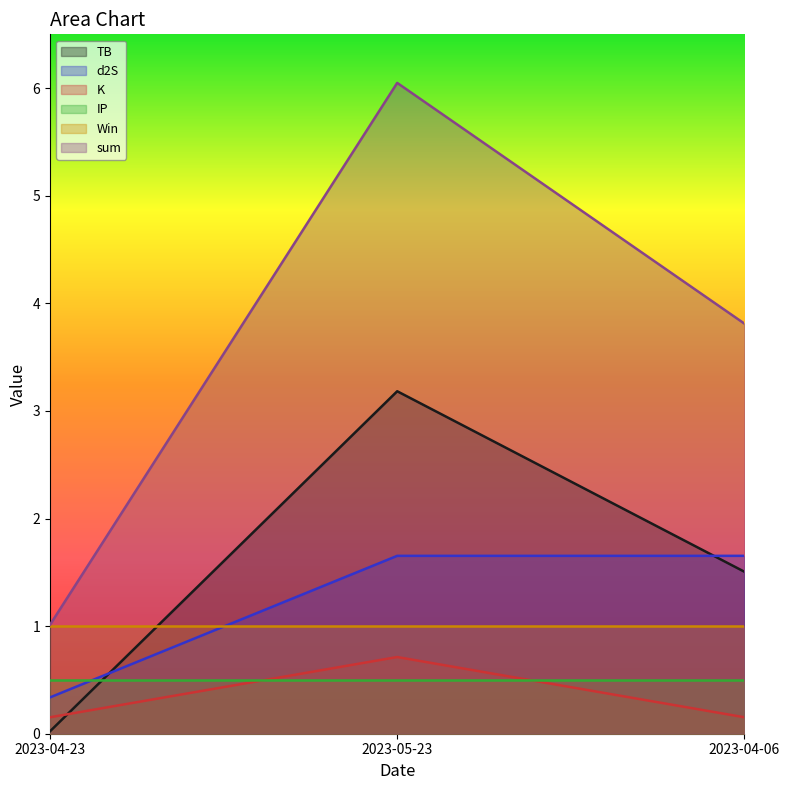

Which series has the largest total across all categories?

sum